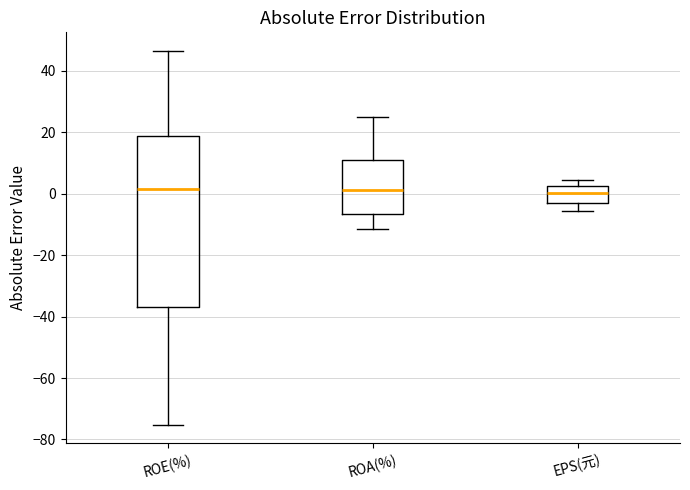

Comparing the boxes themselves (not the whiskers), which one is the tallest?

ROE(%)